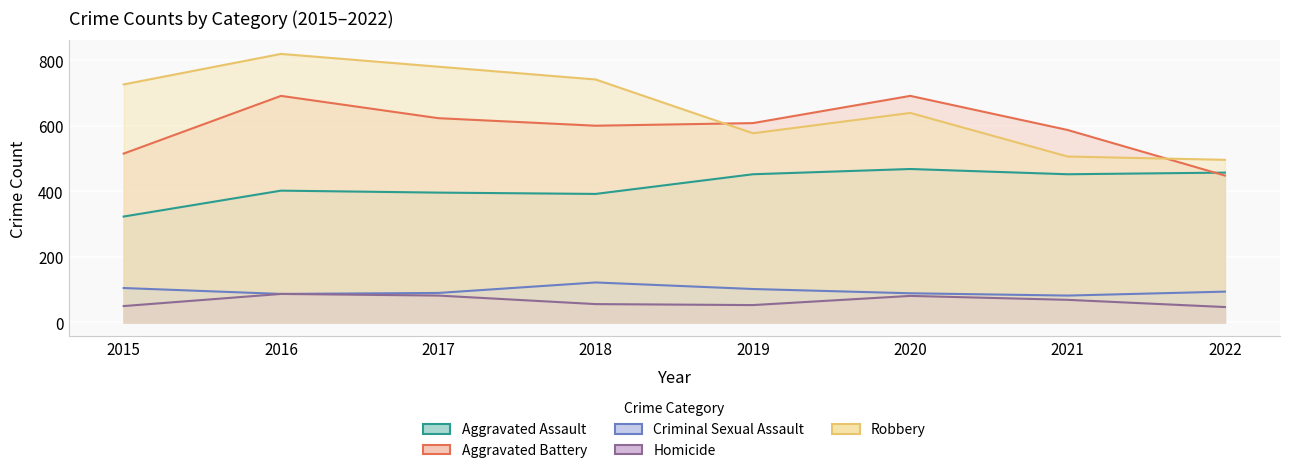

How many lines are shown in the chart?

5